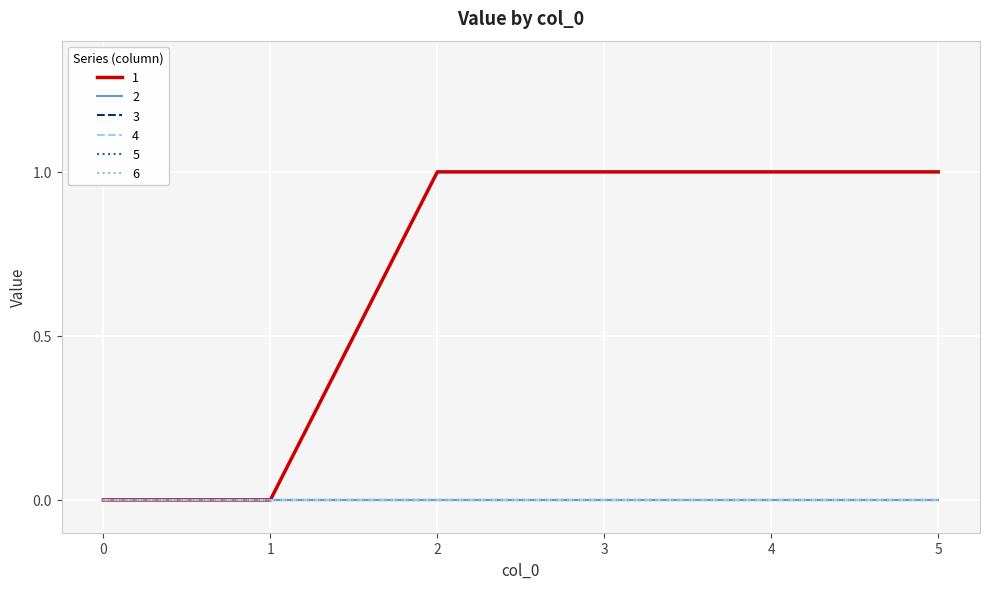

Reading left to right, what are all the values shown in this chart?

1: 0	0	1	1	1	1
2: 0	0	0	0	0	0
3: 0	0	0	0	0	0
4: 0	0	0	0	0	0
5: 0	0	0	0	0	0
6: 0	0	0	0	0	0